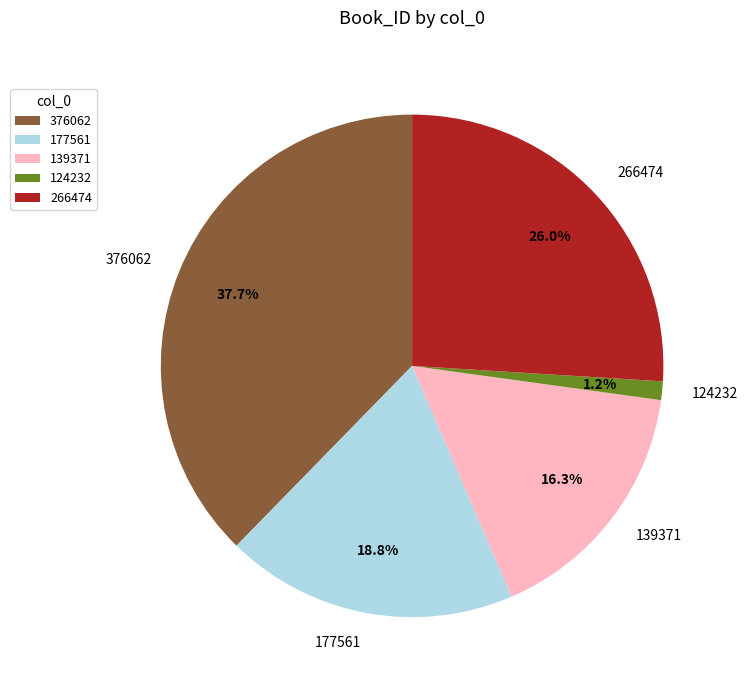

Which slice is the smallest?

124232